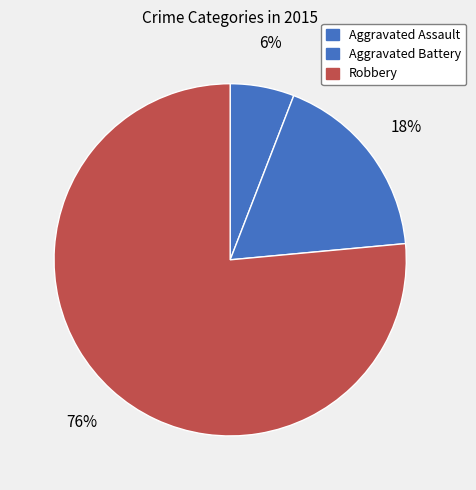

What is the ratio of the value at Aggravated Assault to the value at Aggravated Battery?

0.3